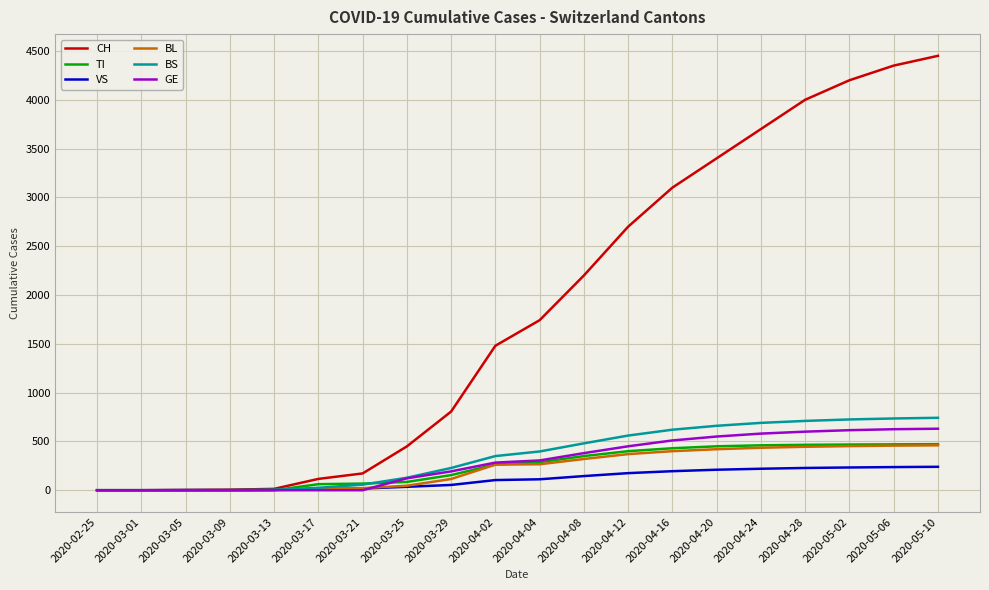

The value of BL at 2020-04-28 is 445. True or false?

True